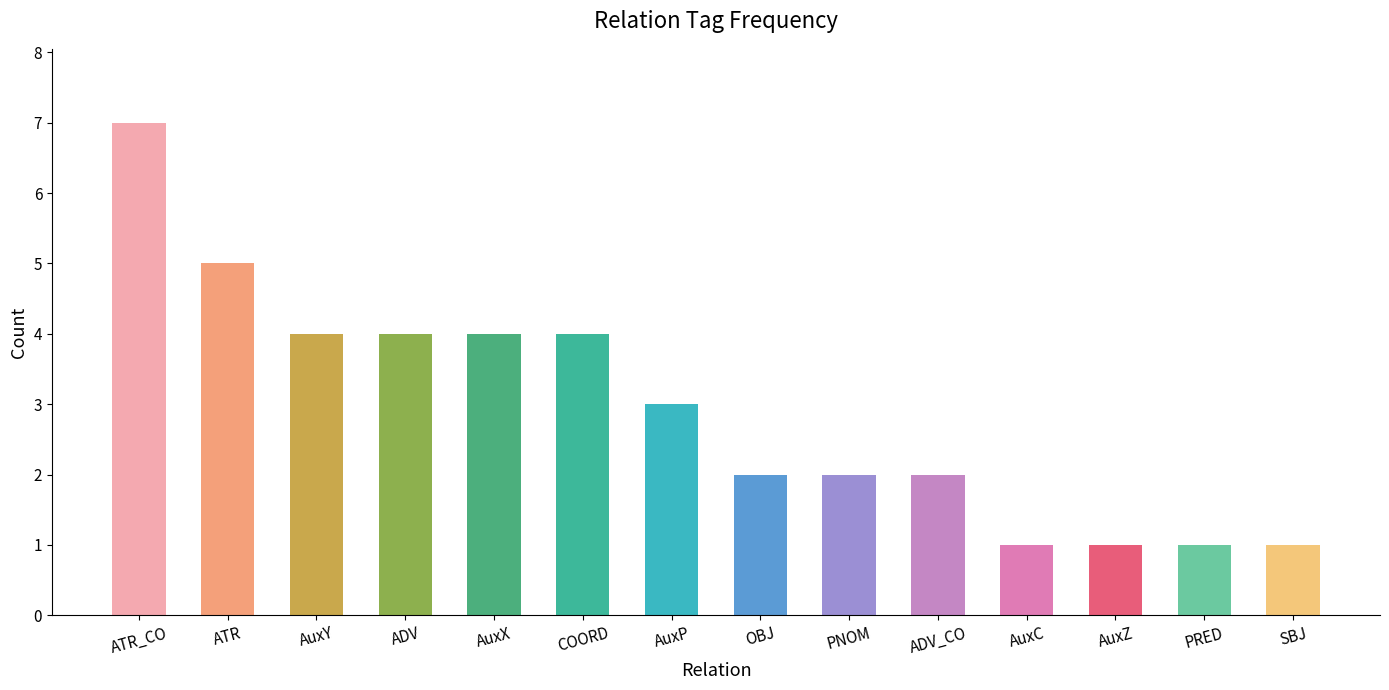

Are the bars grouped side by side (vs. stacked)?

No